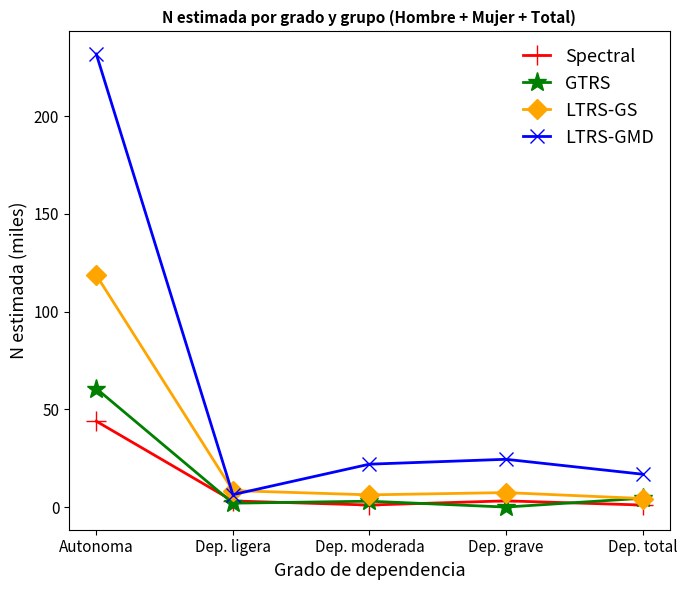

Which series has the largest range (max minus min)?

LTRS-GMD